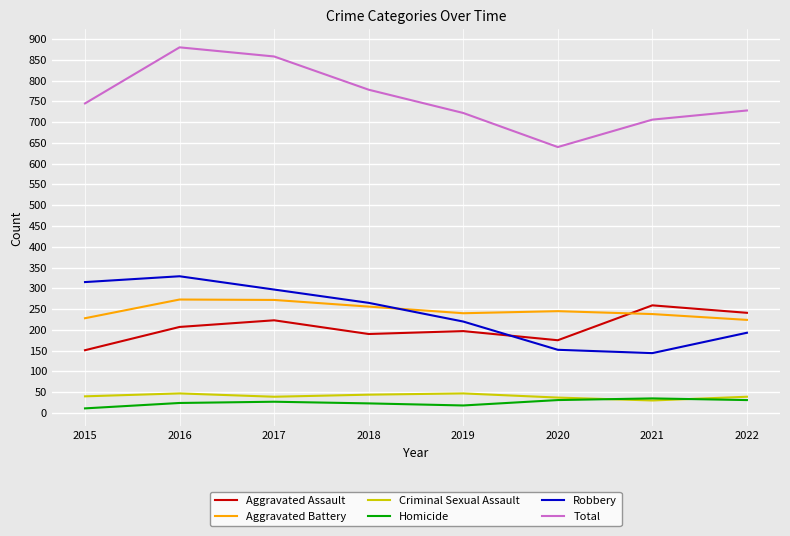

What is the sum of the Total values at 2015 and 2021?

1451